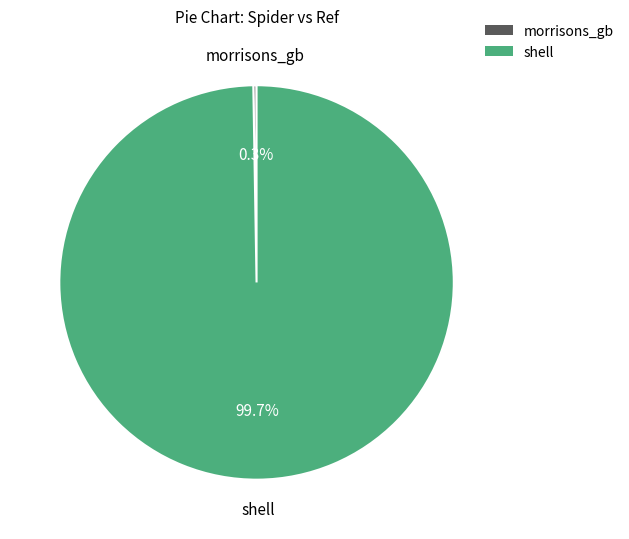

What percentage is NOT represented by shell?

0.3%